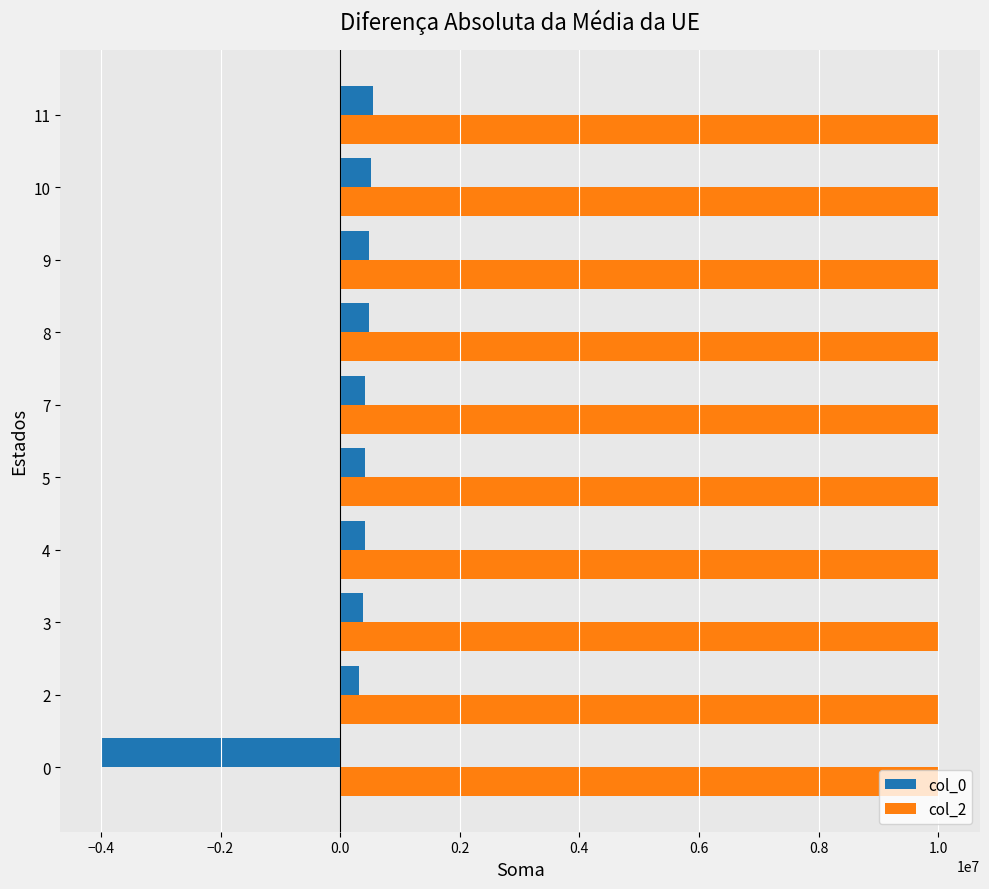

What is the difference between the highest and lowest values at 9?

9518097.5